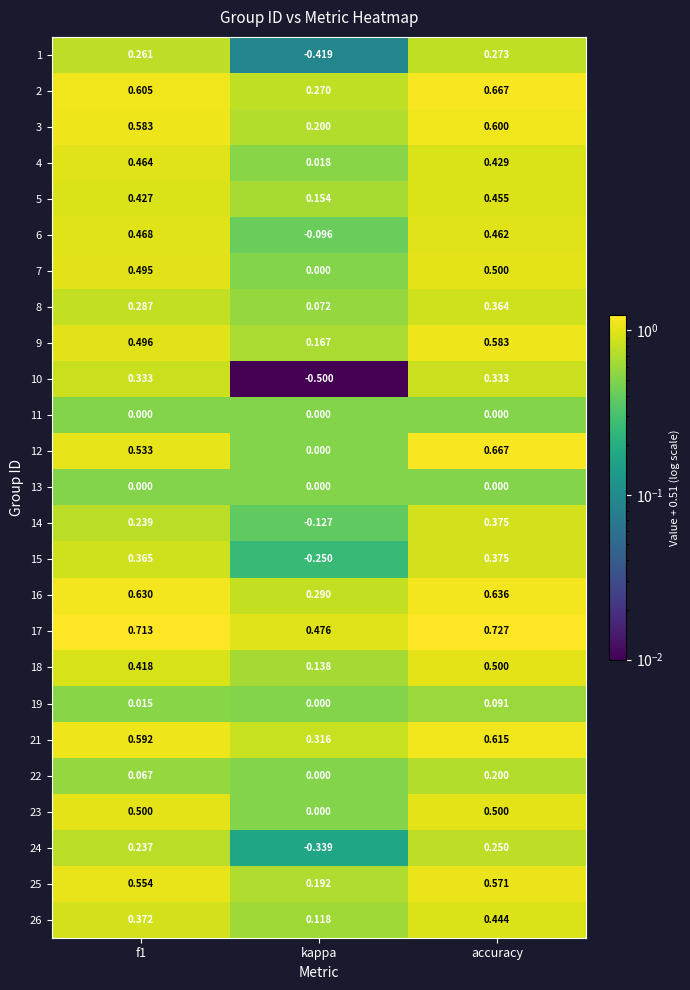

Where is 8 nearest to the value 0?

kappa